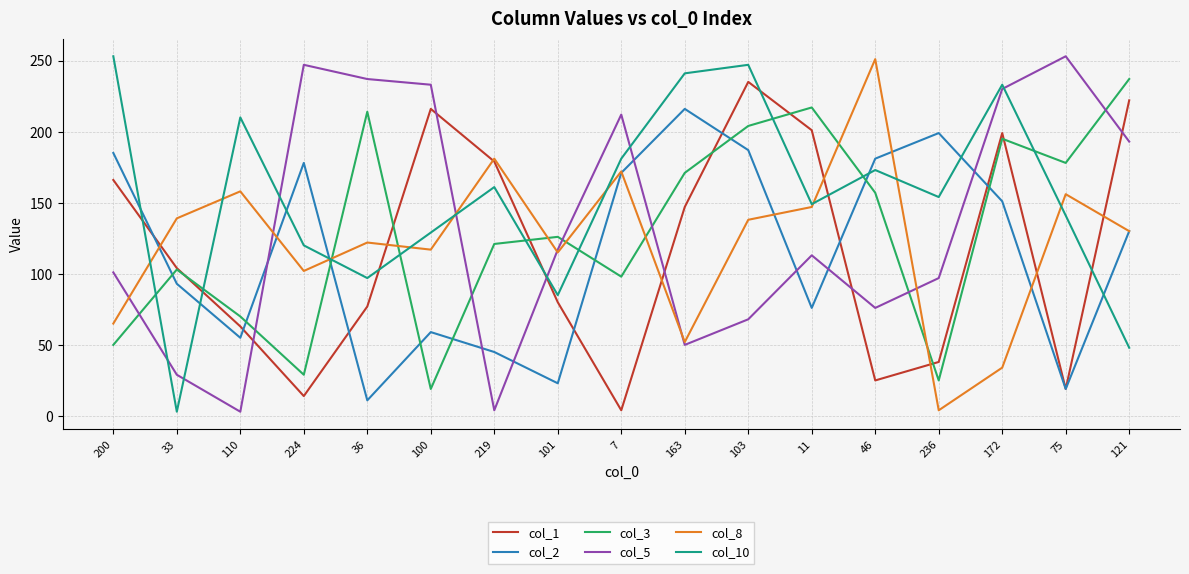

At which label does col_3 first exceed 126?

36